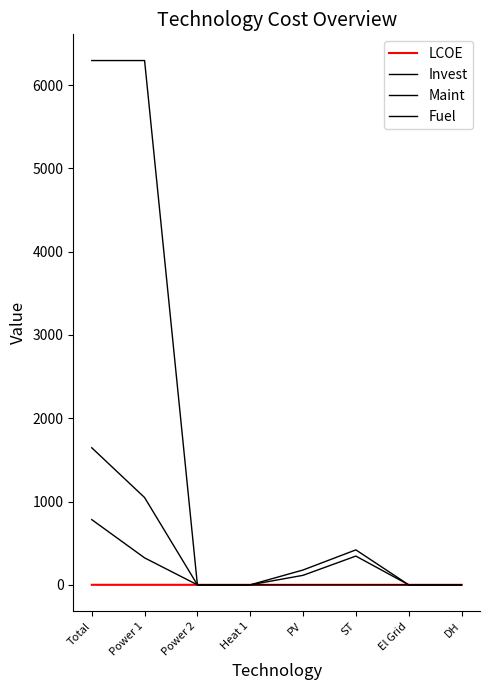

How many lines are shown in the chart?

4